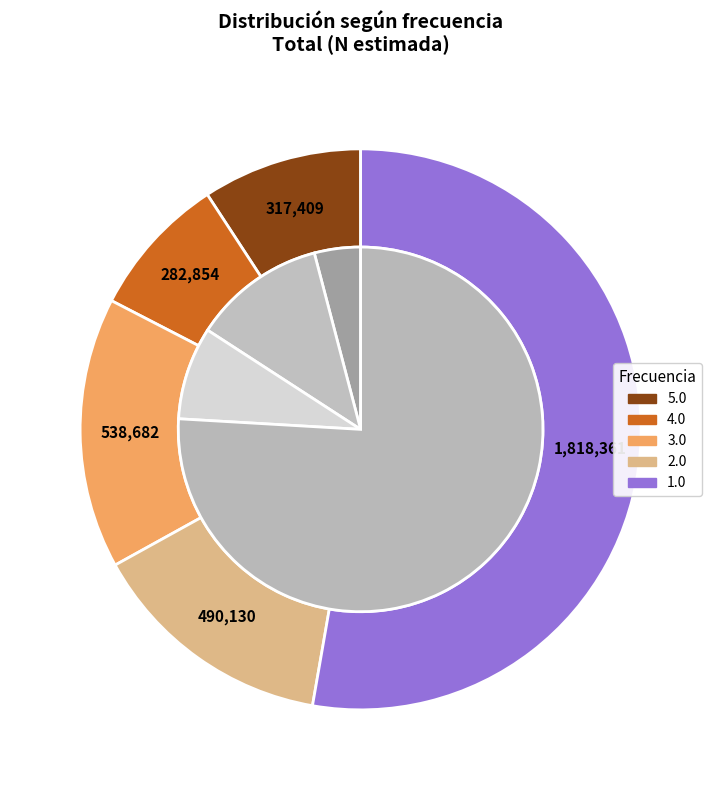

The 4.0 slice represents 1% of the pie. True or false?

False